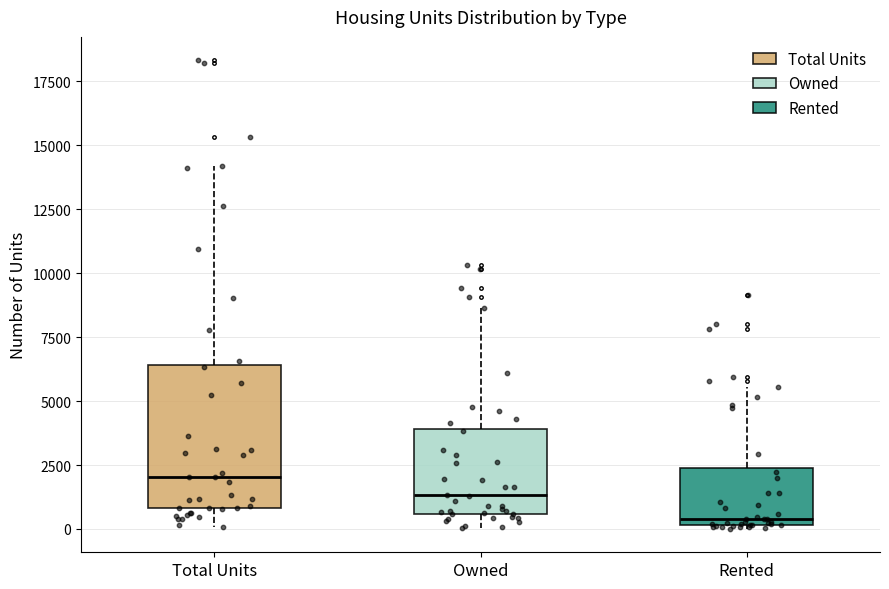

Comparing the boxes themselves (not the whiskers), which one is the tallest?

Total Units